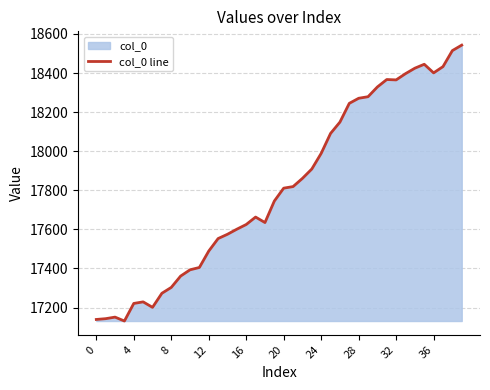

Which has a higher value, 32 or 12?

32